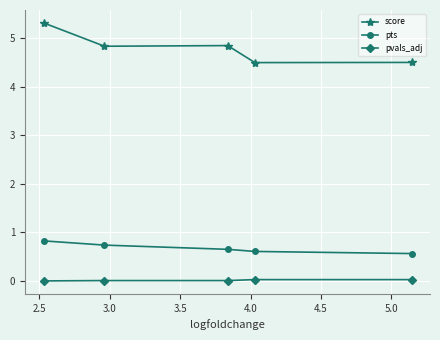

At how many categories does at least one series exceed 1?

5